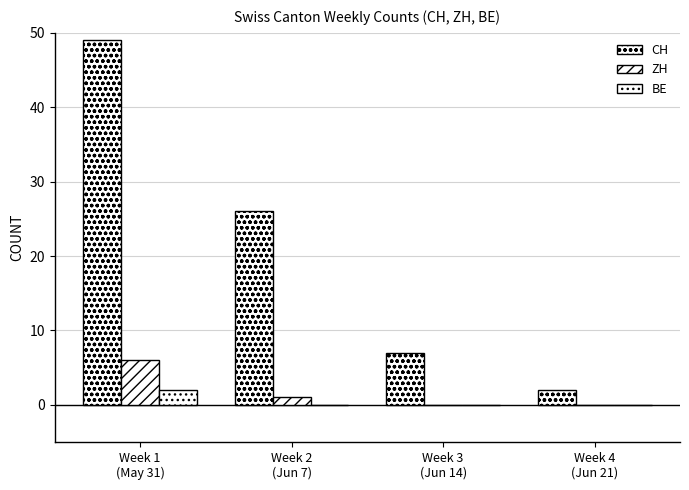

How many groups of bars are there?

4